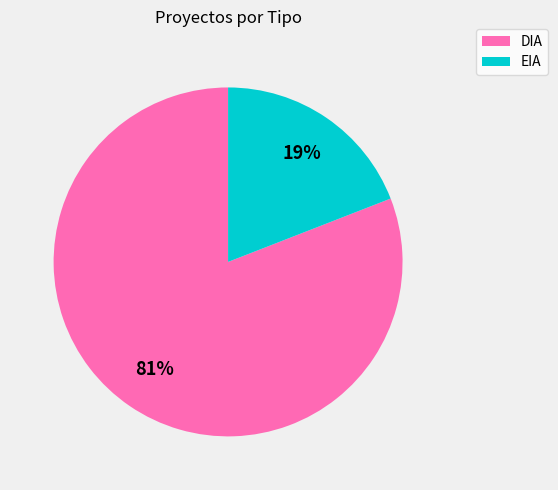

To the nearest percent, what is the average slice percentage?

50%